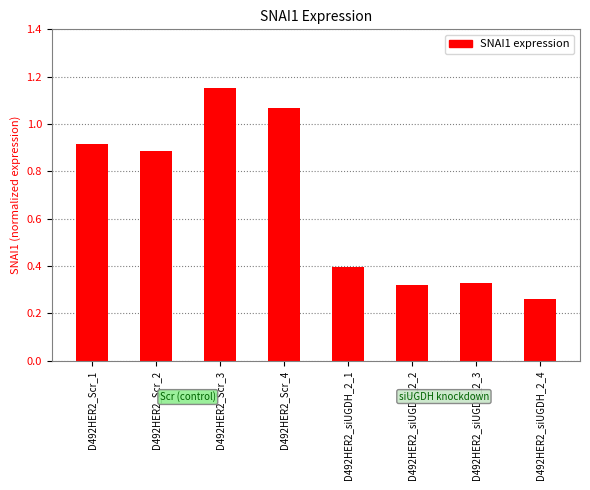

Which category has the highest value across all series?

D492HER2_Scr_3